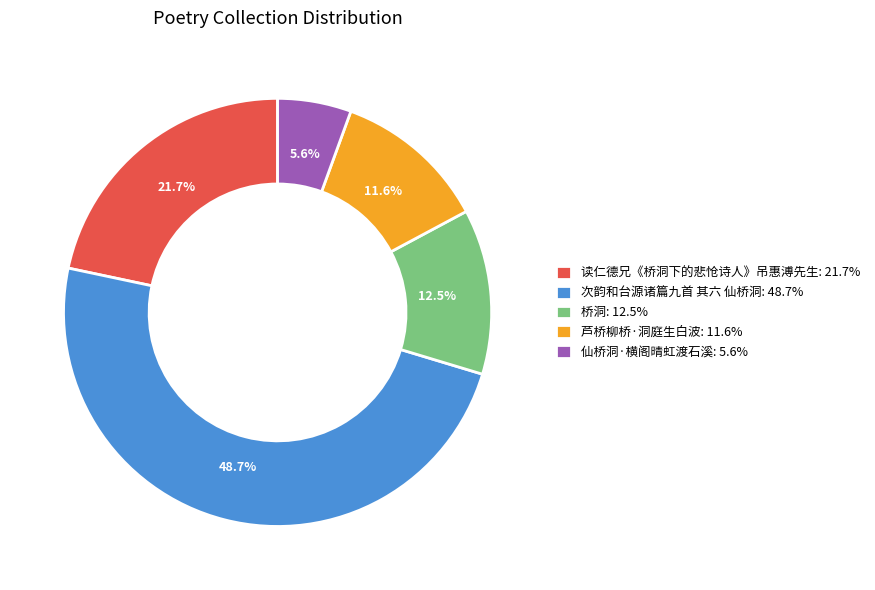

Between 仙桥洞·横阁晴虹渡石溪: 5.6% and 桥洞: 12.5%, which is larger?

桥洞: 12.5%